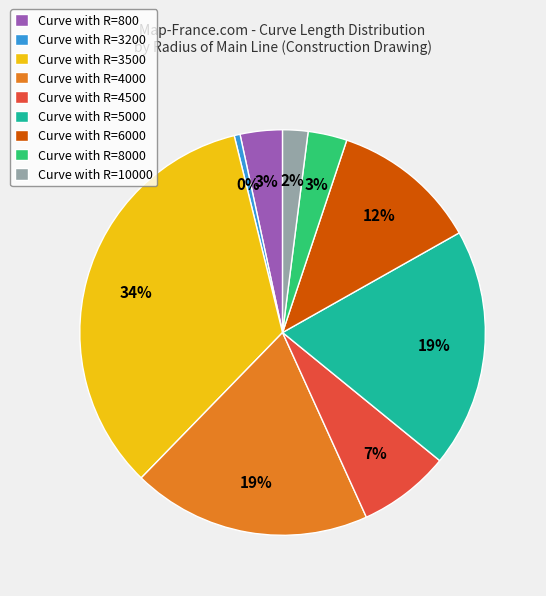

Is it true that Curve with R=4500 is 16% of the pie?

False